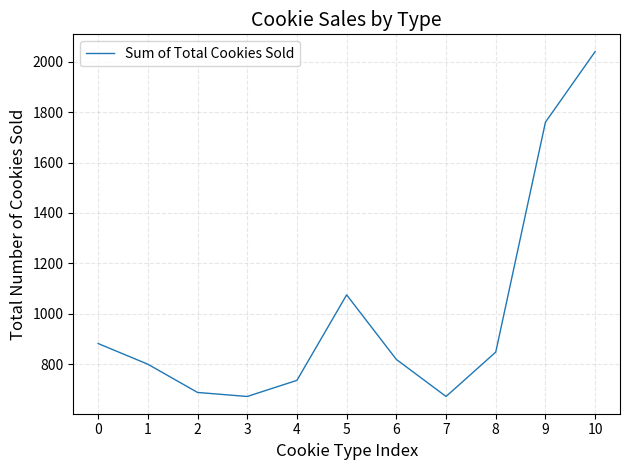

How many interior local valleys (lower than both neighbors) does the data have?

2